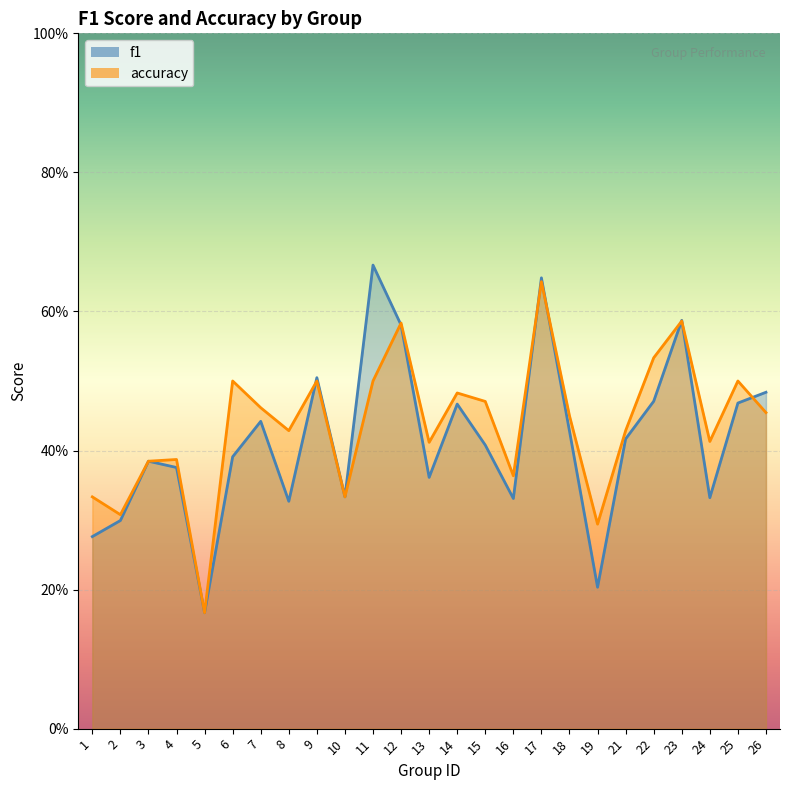

Rank the categories by accuracy value from lowest to highest.

5, 19, 2, 1, 10, 16, 3, 4, 13, 24, 8, 21, 18, 26, 7, 15, 14, 6, 9, 11, 25, 22, 12, 23, 17